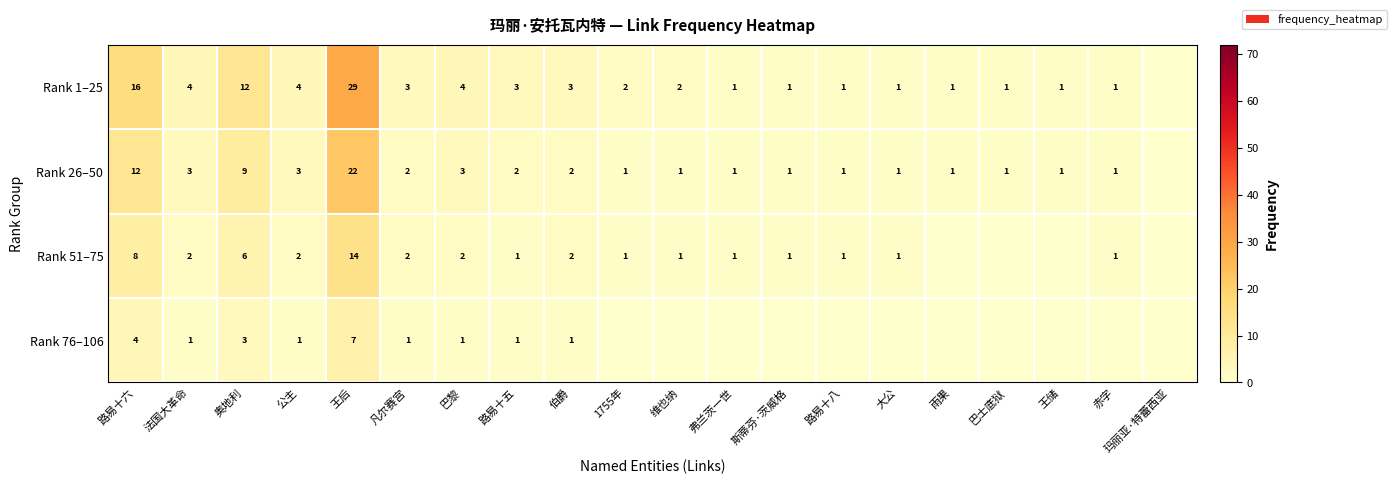

What is the difference between the Rank 1–25 values at 巴黎 and 王后?

25